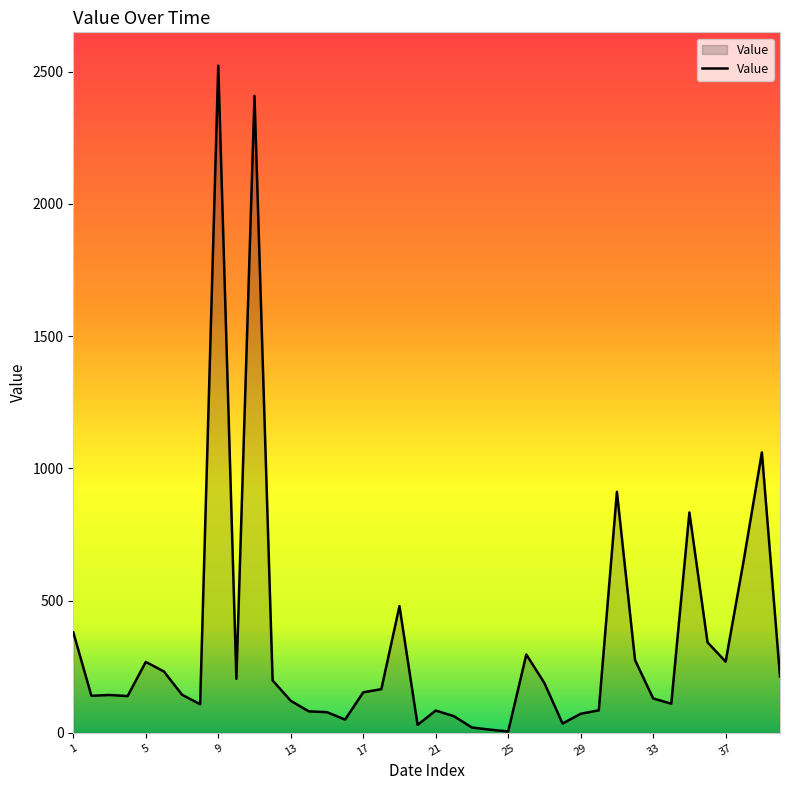

What is the difference between the maximum and minimum values?

2517